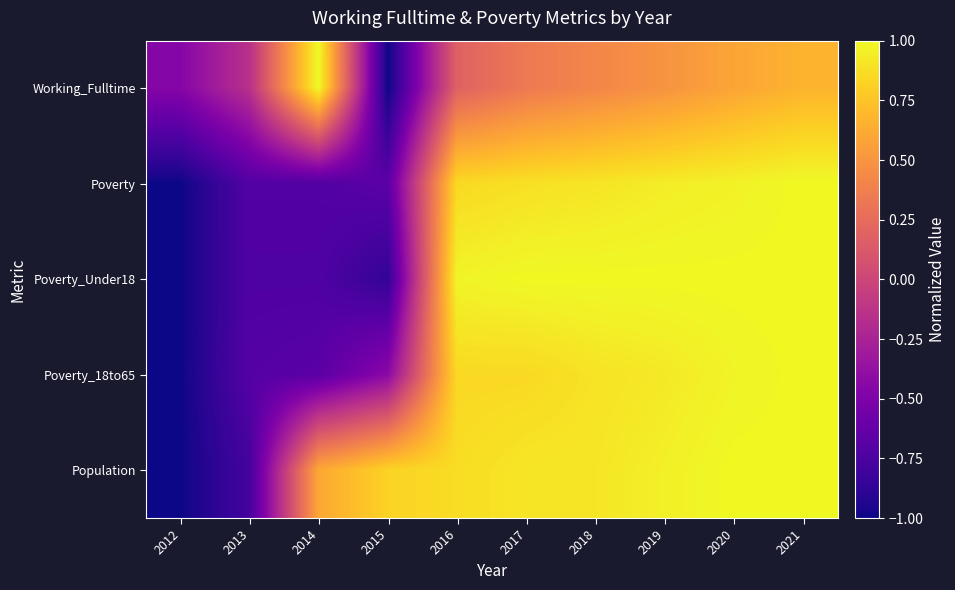

Reading left to right, extract all data points from this chart.

Working_Fulltime: 2012=-0.5	2013=-0.1	2014=1.0	2015=-1.0	2016=0.2	2017=0.3	2018=0.4	2019=0.5	2020=0.6	2021=0.7
Poverty: 2012=-1.0	2013=-0.7	2014=-0.7	2015=-0.7	2016=0.9	2017=0.9	2018=0.9	2019=0.9	2020=1.0	2021=1.0
Poverty_Under18: 2012=-1.0	2013=-0.7	2014=-0.7	2015=-0.9	2016=1.0	2017=1.0	2018=1.0	2019=1.0	2020=1.0	2021=1.0
Poverty_18to65: 2012=-1.0	2013=-0.7	2014=-0.7	2015=-0.4	2016=0.9	2017=0.9	2018=0.9	2019=0.9	2020=1.0	2021=1.0
Population: 2012=-1.0	2013=-0.8	2014=0.6	2015=0.8	2016=0.9	2017=0.9	2018=0.9	2019=1.0	2020=1.0	2021=1.0